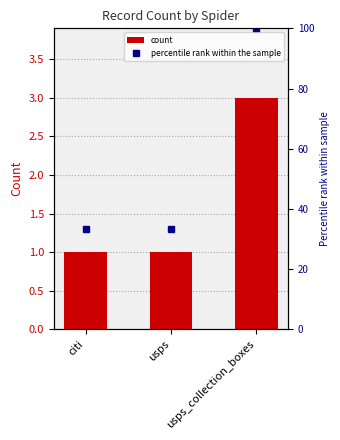

What is the difference between the values at usps and usps_collection_boxes?

2